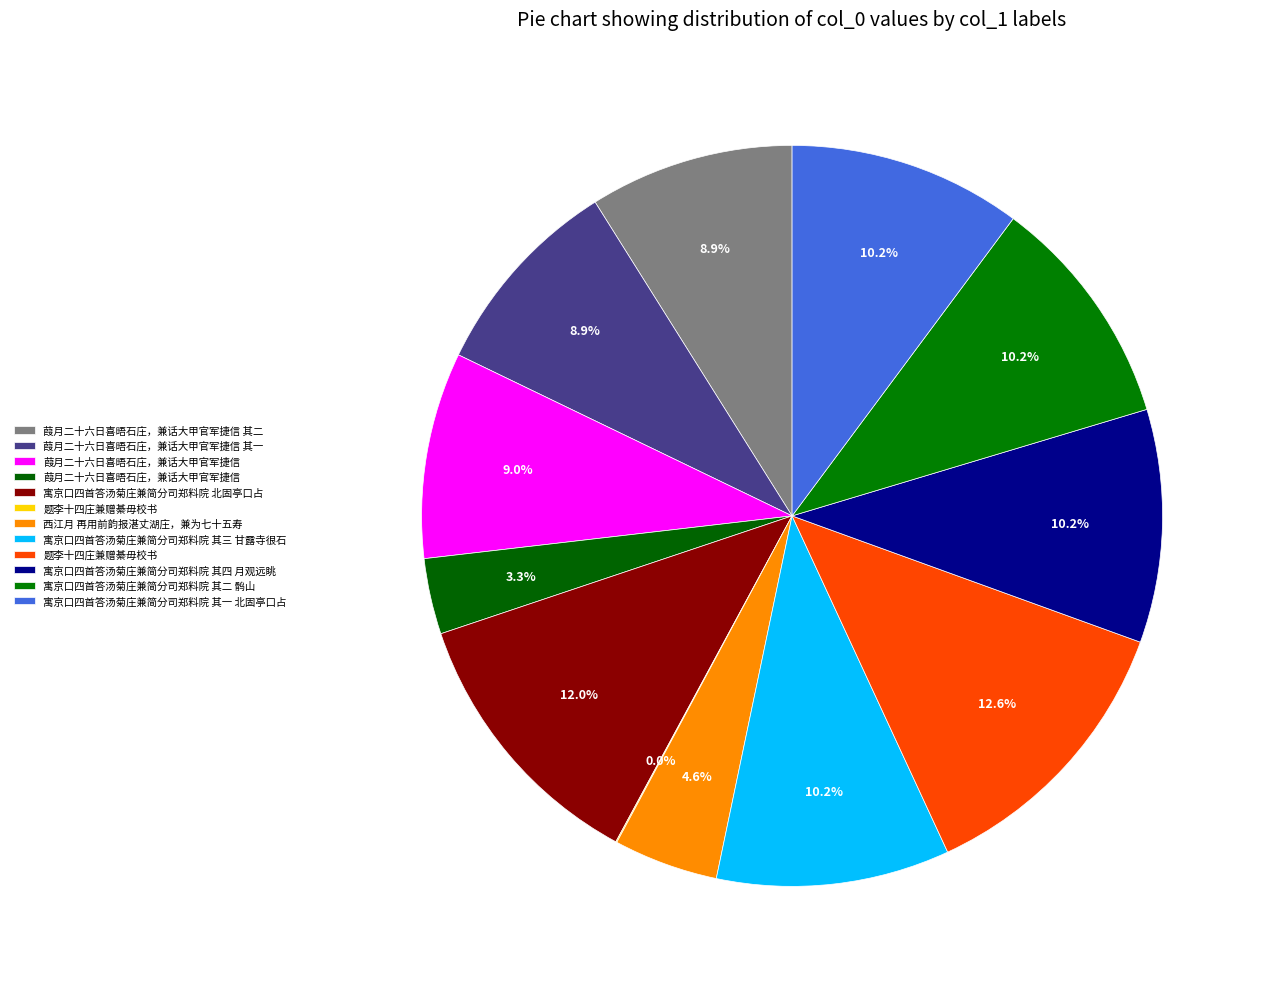

Which category has the smallest portion of the pie?

题李十四庄兼赠綦毋校书